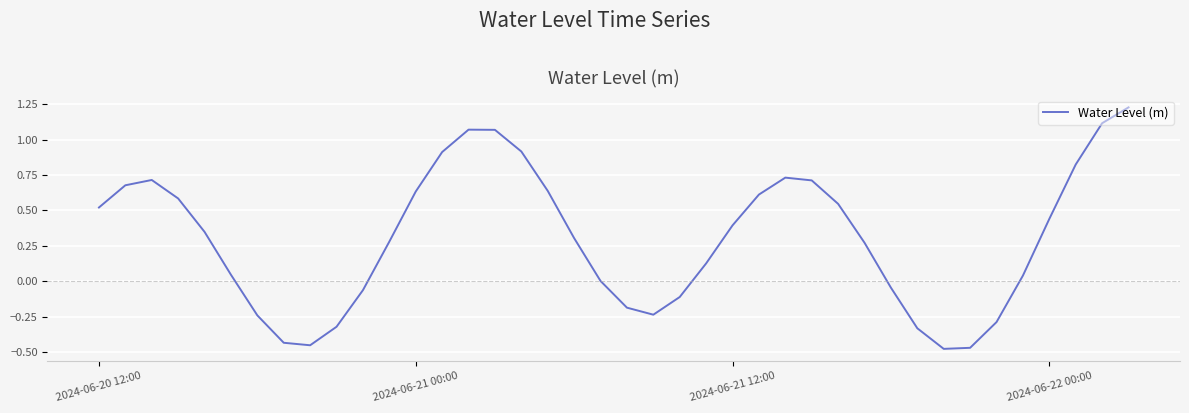

What is the difference between the maximum and minimum values?

1.7